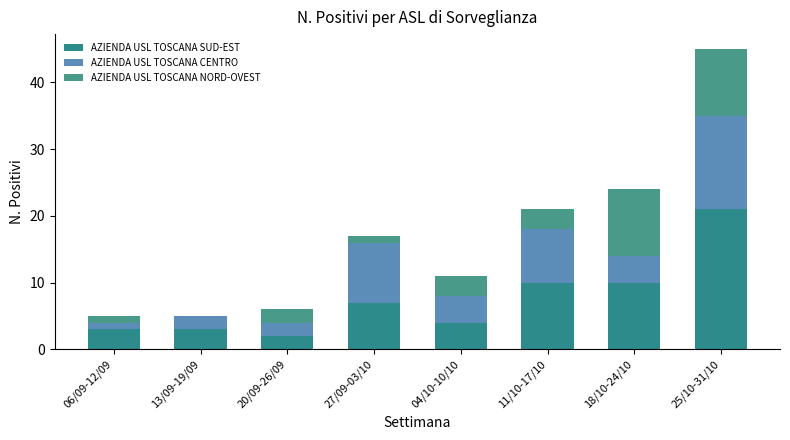

How many data points does each series have?

8